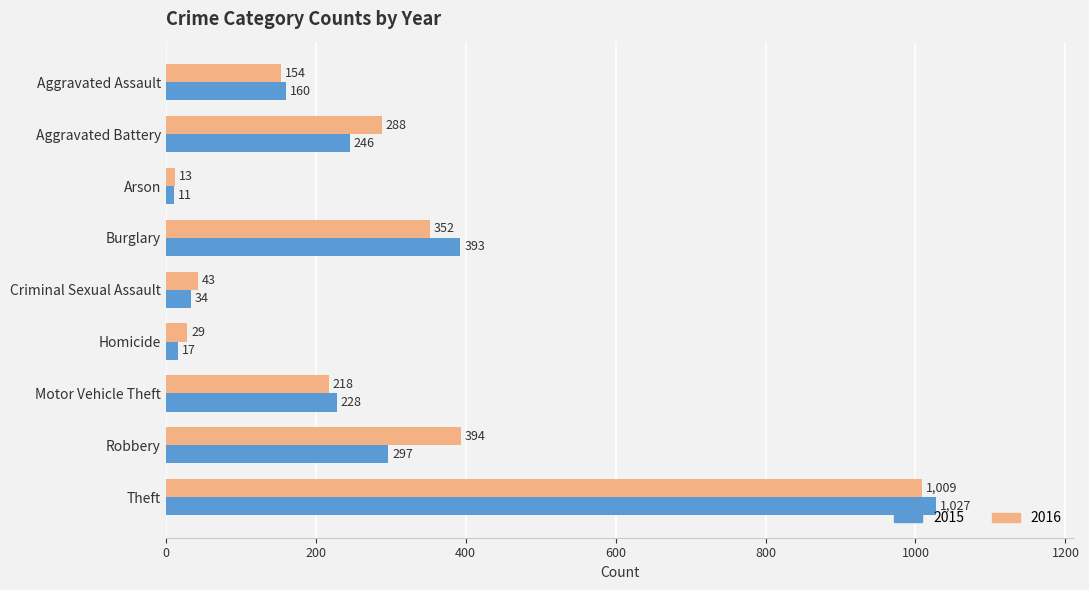

What is the maximum value shown in the chart?

1027